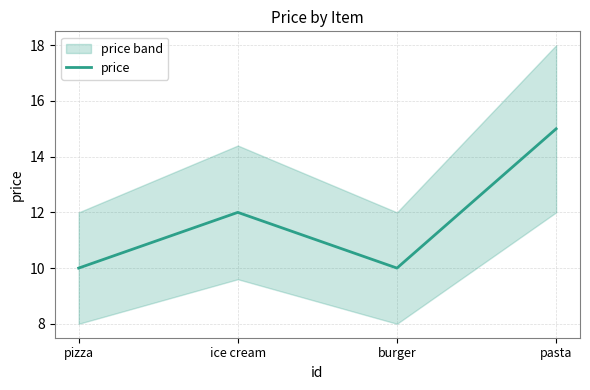

Reading right to left, list all the values displayed in this chart.

pasta=15	burger=10	ice cream=12	pizza=10